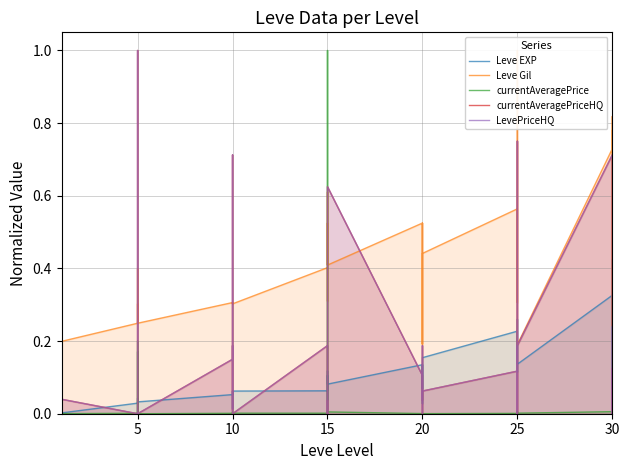

What is the difference between the maximum and minimum values in the currentAveragePriceHQ series?

1.0